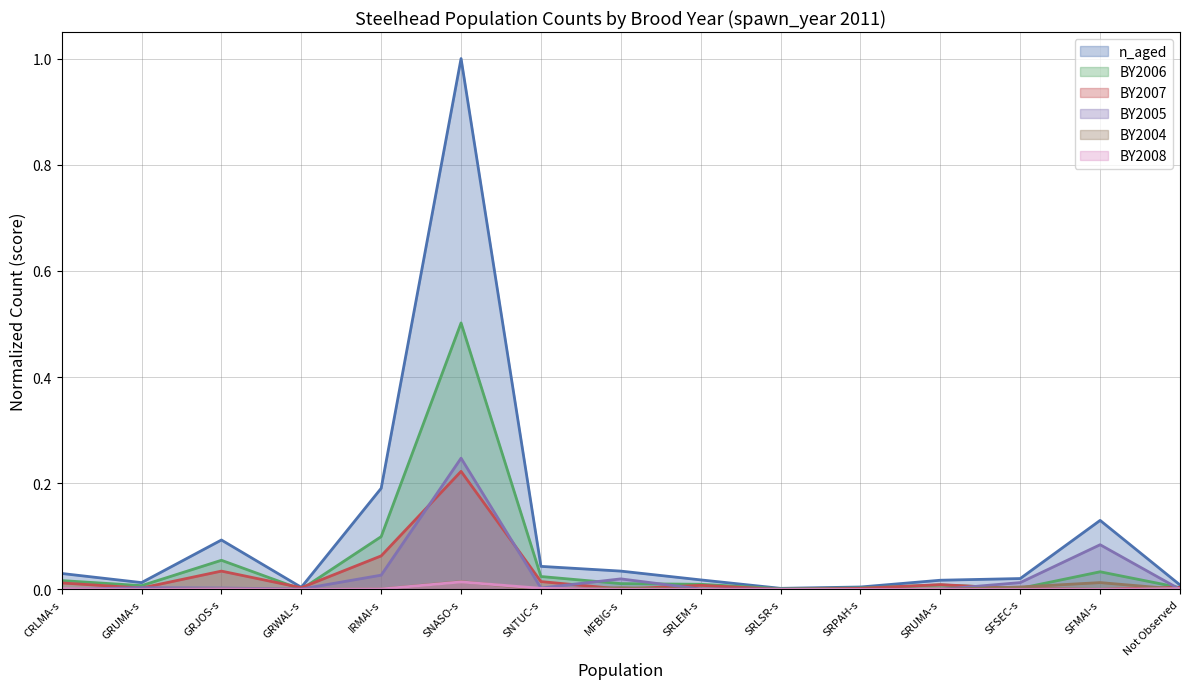

True or false: BY2006 (line) has more than 0 points higher than both neighbors.

True